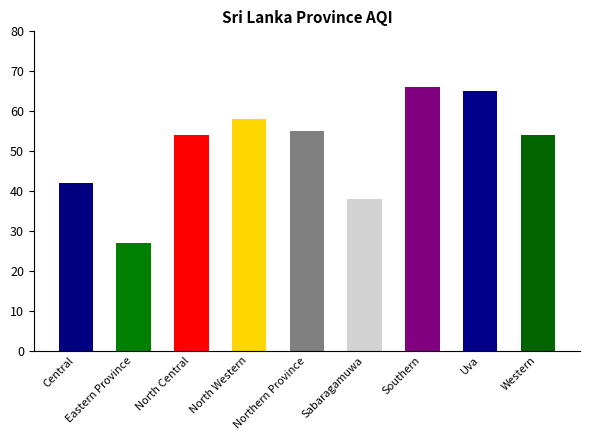

What position from the left is Uva?

8